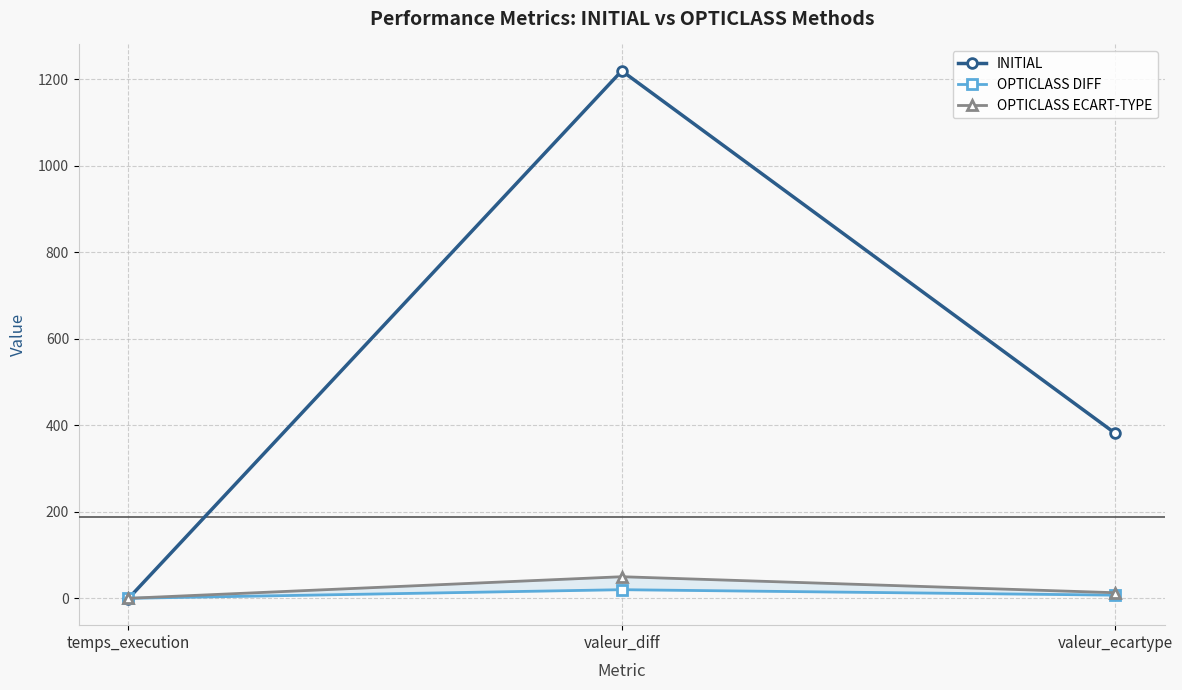

How many values in the OPTICLASS DIFF series are below 7?

1